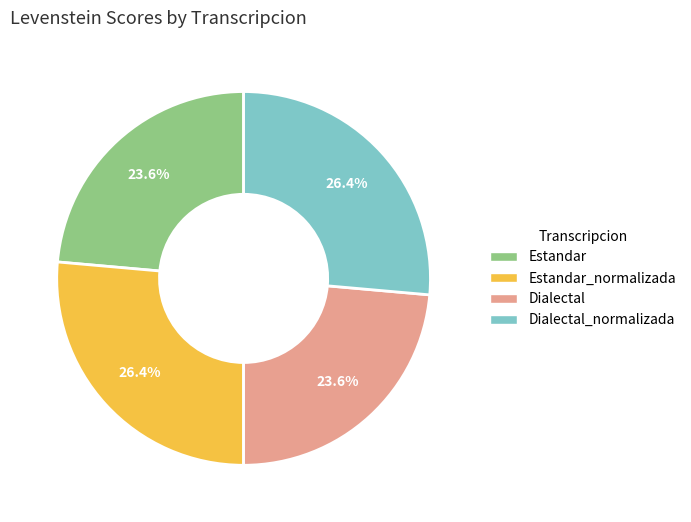

Is there any slice that represents more than half of the pie?

No